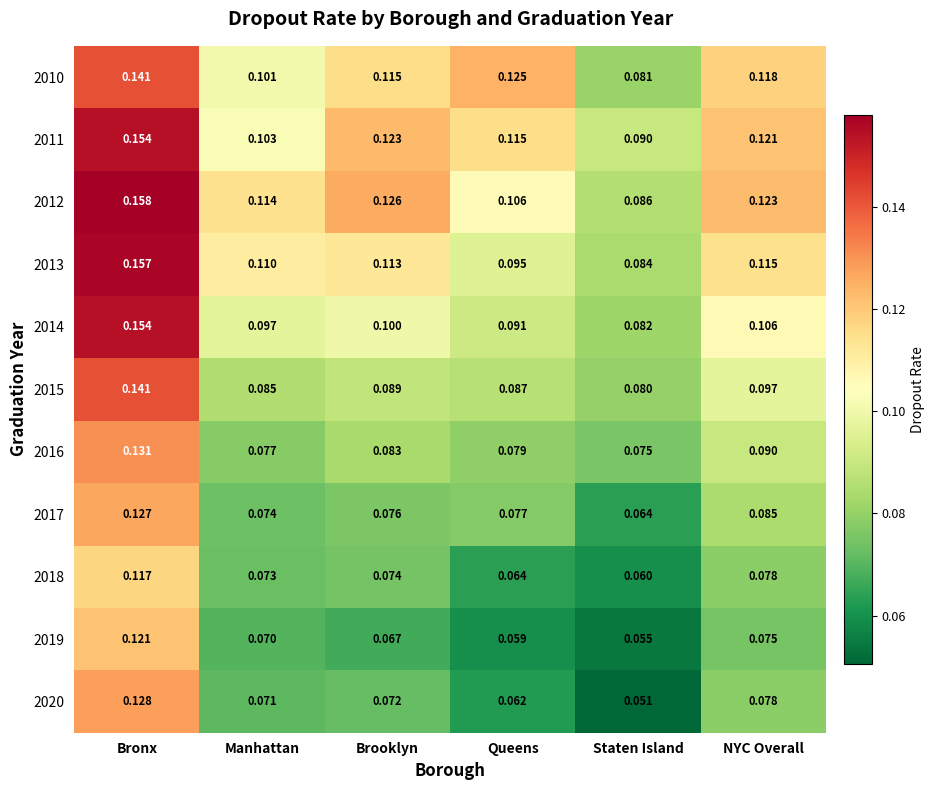

Which series has the largest total across all categories?

2012